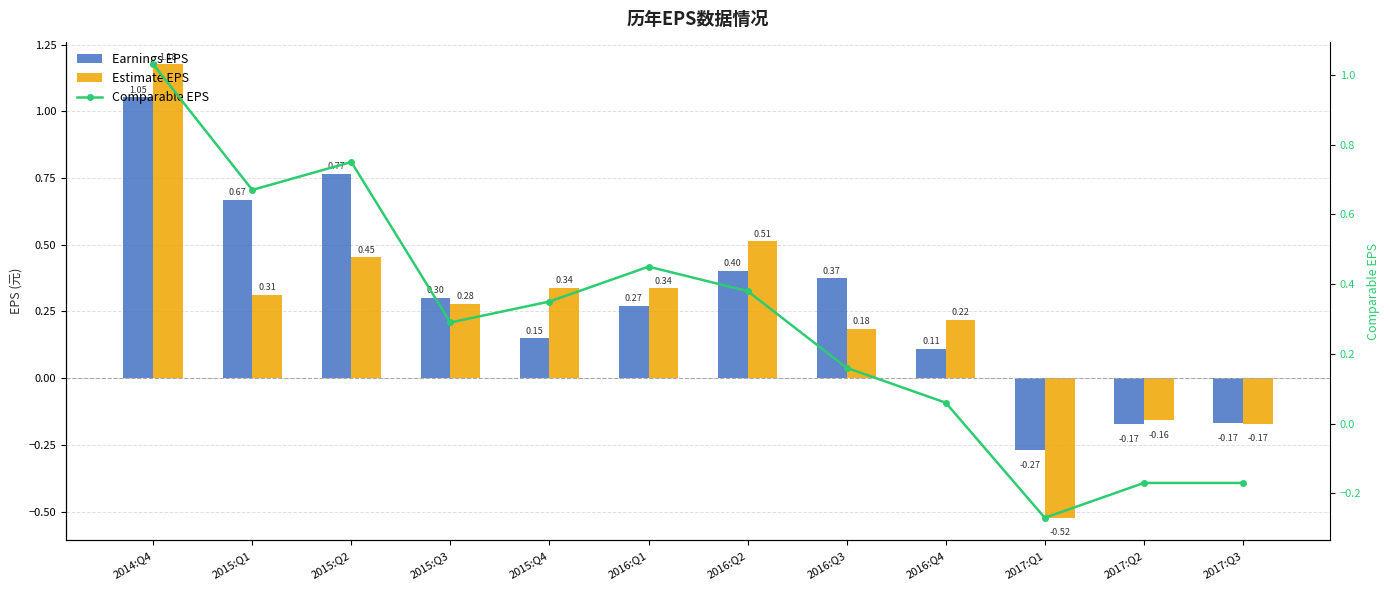

At which category is the sum across all series the highest?

2014:Q4